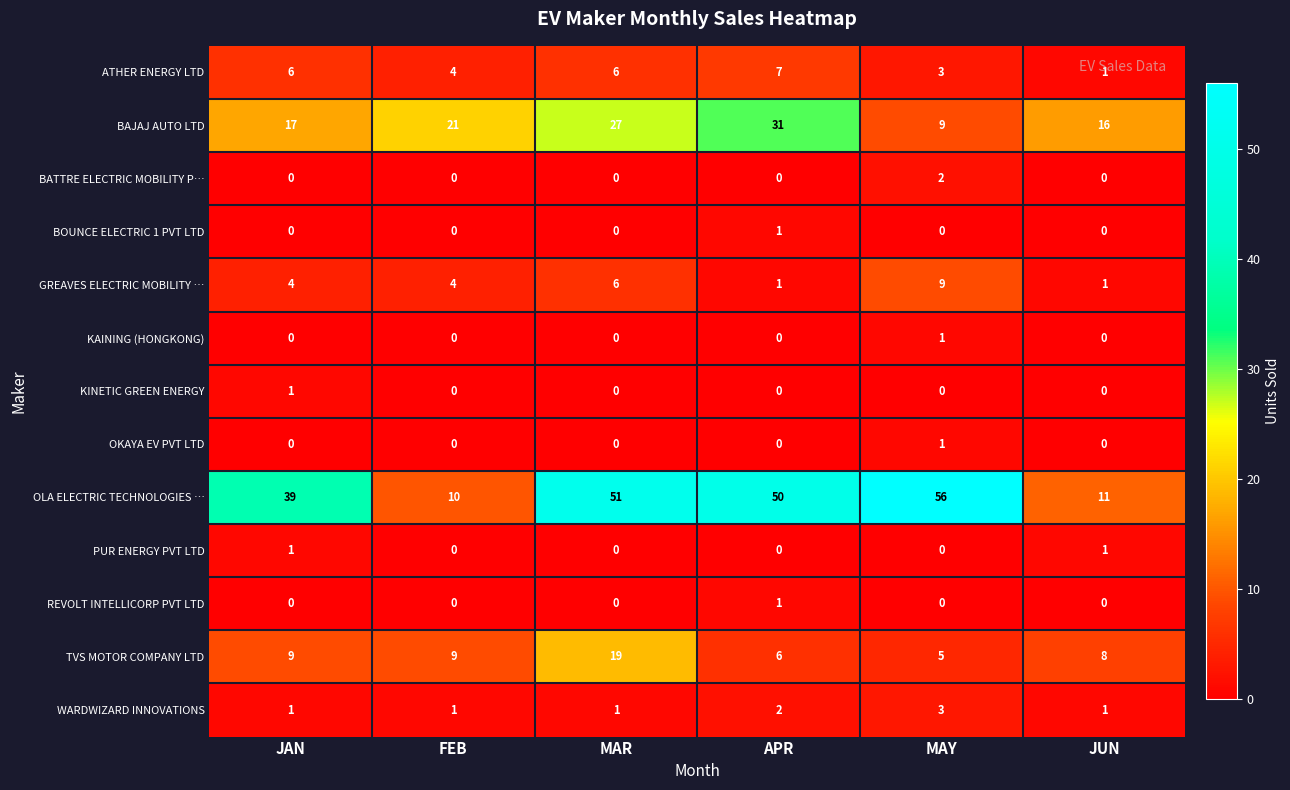

Is it true that BATTRE ELECTRIC MOBILITY P… equals 0 at MAR?

True